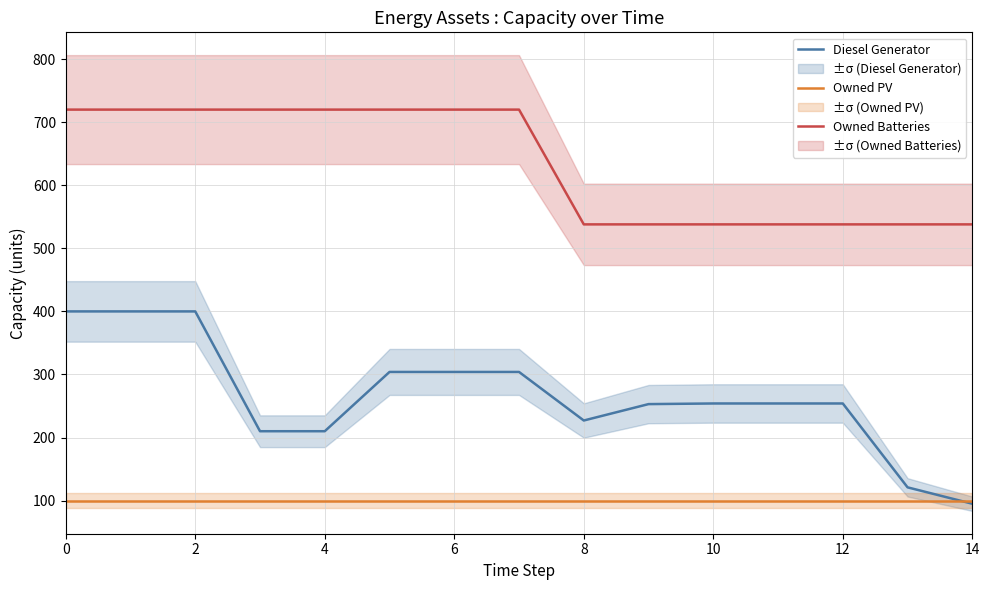

Which series has the widest spread of values?

Diesel Generator